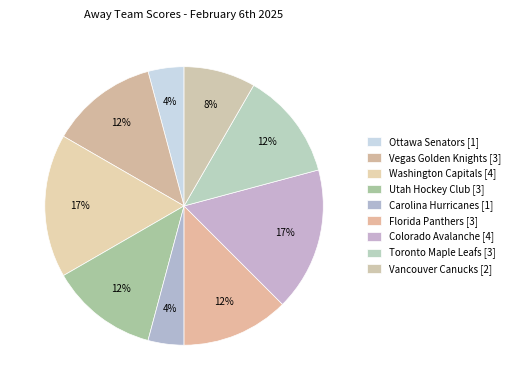

What percentage is the Vegas Golden Knights slice, to the nearest percent?

12%